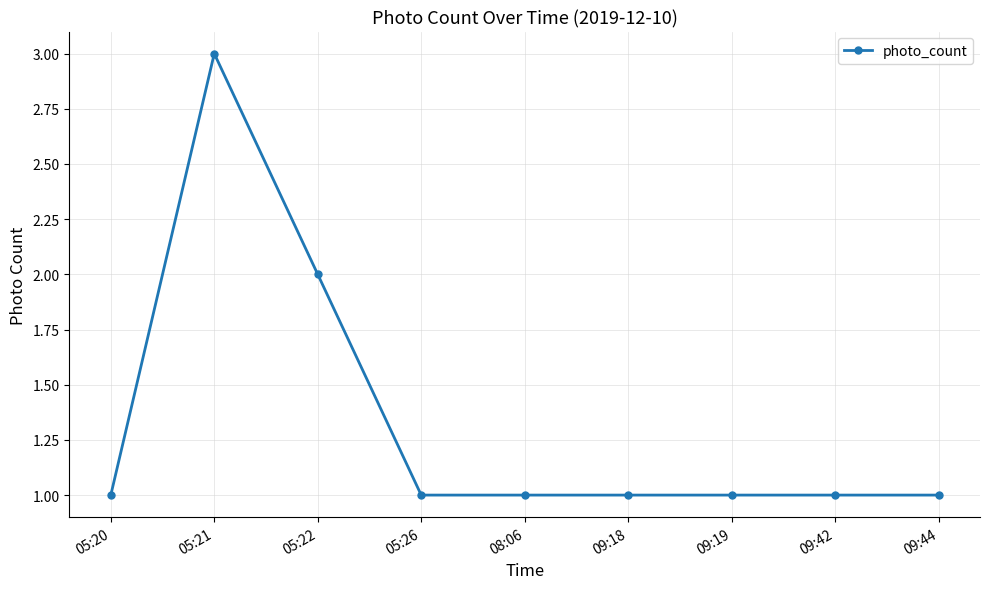

What is the change in value from 05:21 to 05:22?

-1